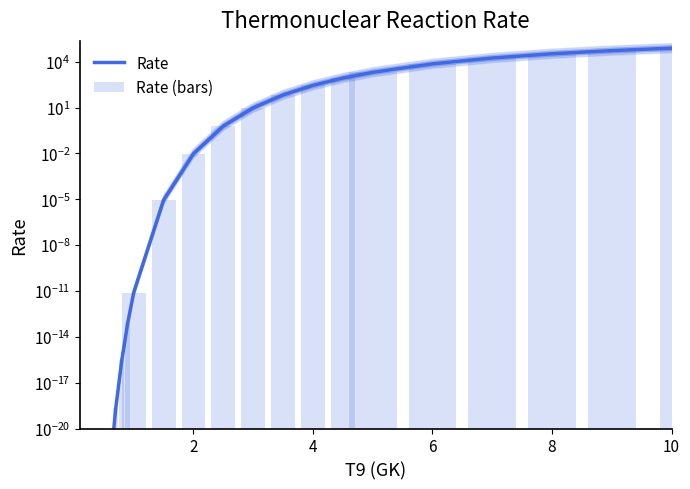

Reading left to right, transcribe all the data shown in this chart.

Rate: 0.0	0.0	0.0	0.0	0.0	0.0	0.0	0.0	0.0	0.0	0.0	0.0	0.0	0.6	9.6	66.9	281.5	847.6	2021.0	7224.3	17409.3	32886.4	52927.6	76268.1
Rate (bars): 0.0	0.0	0.0	0.0	0.0	0.0	0.0	0.0	0.0	0.0	0.0	0.0	0.0	0.6	9.6	66.9	281.5	847.6	2021.0	7224.3	17409.3	32886.4	52927.6	76268.1